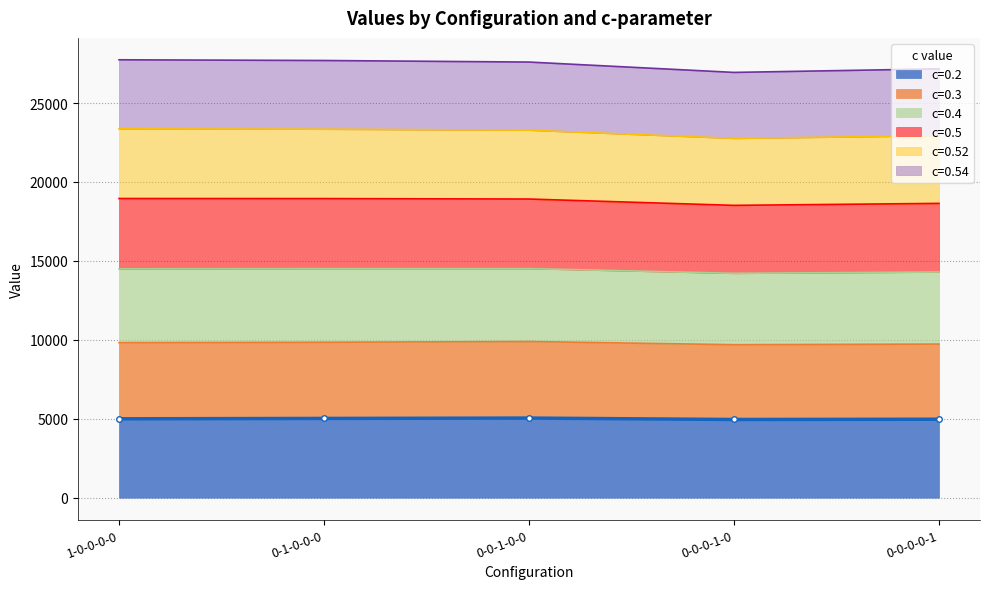

Which series has the widest spread of values?

c=0.4